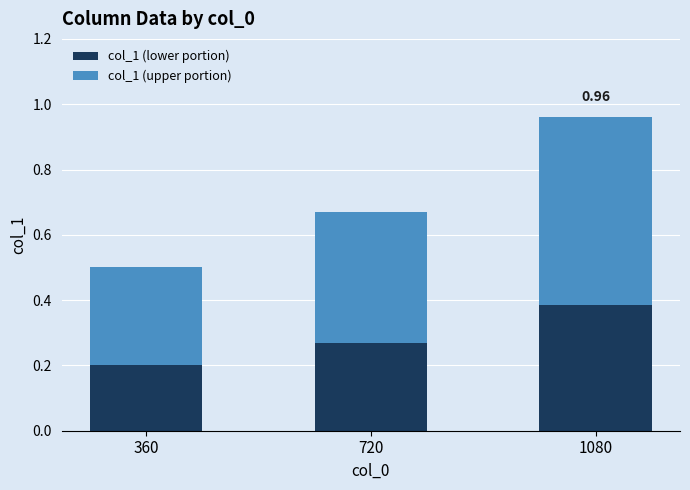

What is the sum of the col_1 (lower portion) values at 360 and 720?

0.5